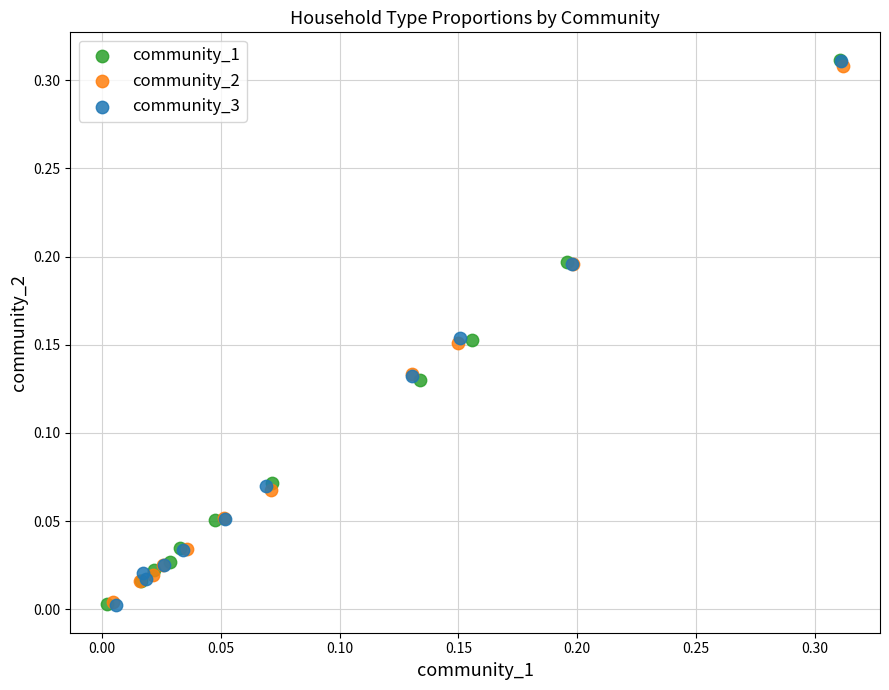

Which series has the widest spread of Y values?

community_1